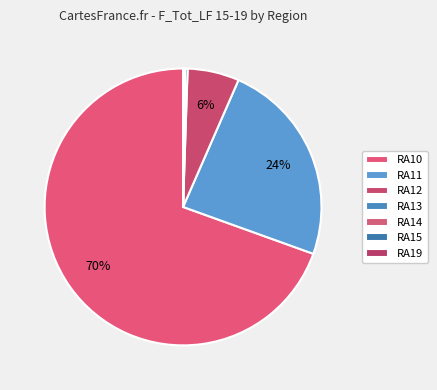

Does any single category account for the majority?

Yes